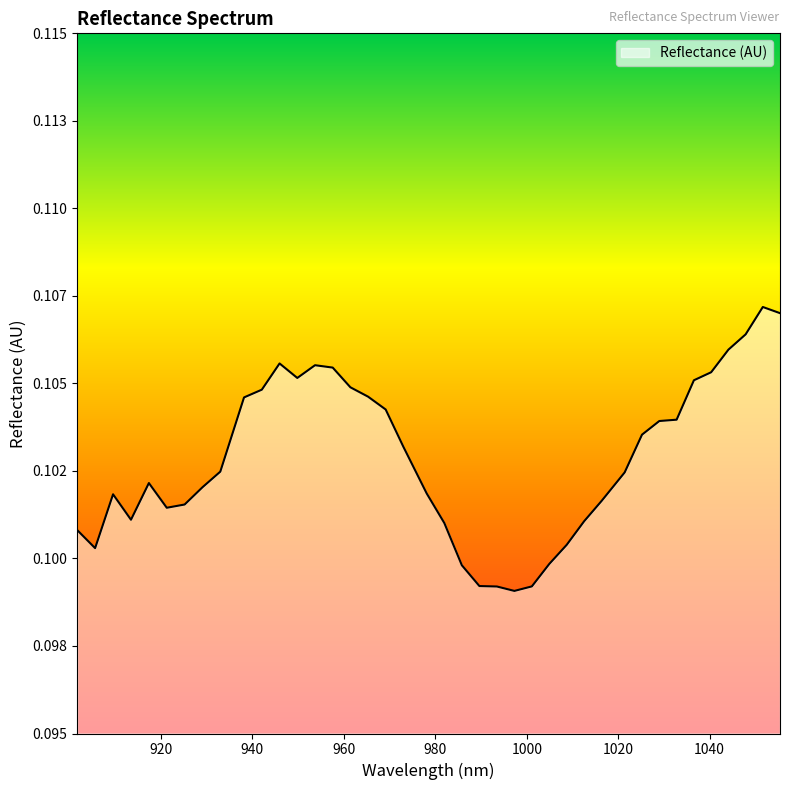

What is the label of the 34th point from the left?

1032.776981